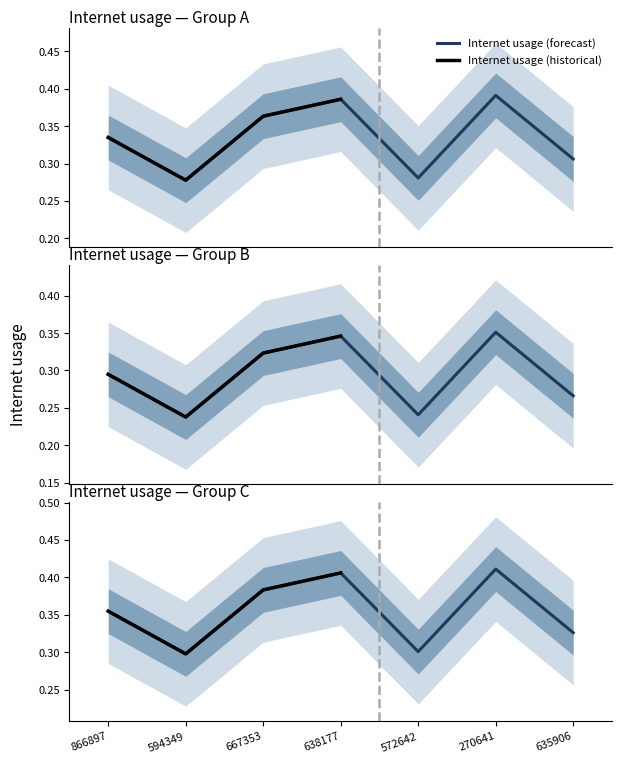

Read the value at 594349.

0.3